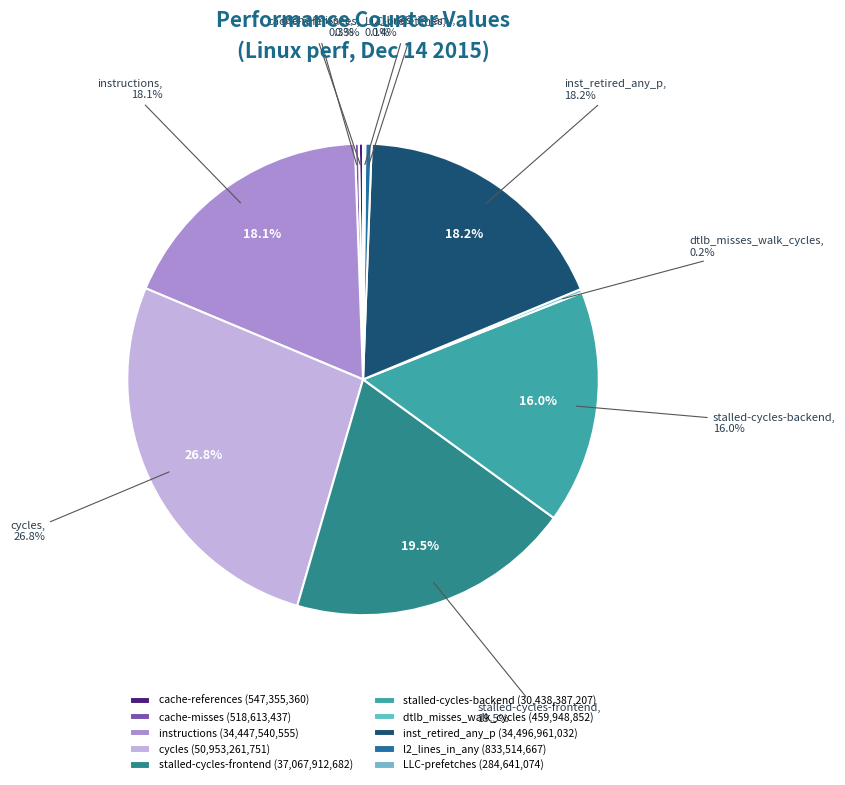

Does cache-references account for over 50% of the chart?

No